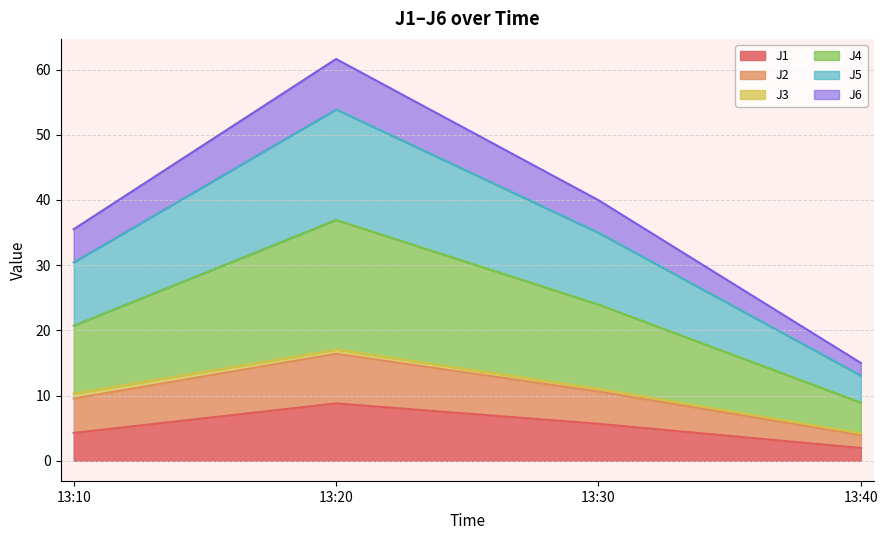

At which category is the sum across all series the highest?

13:20